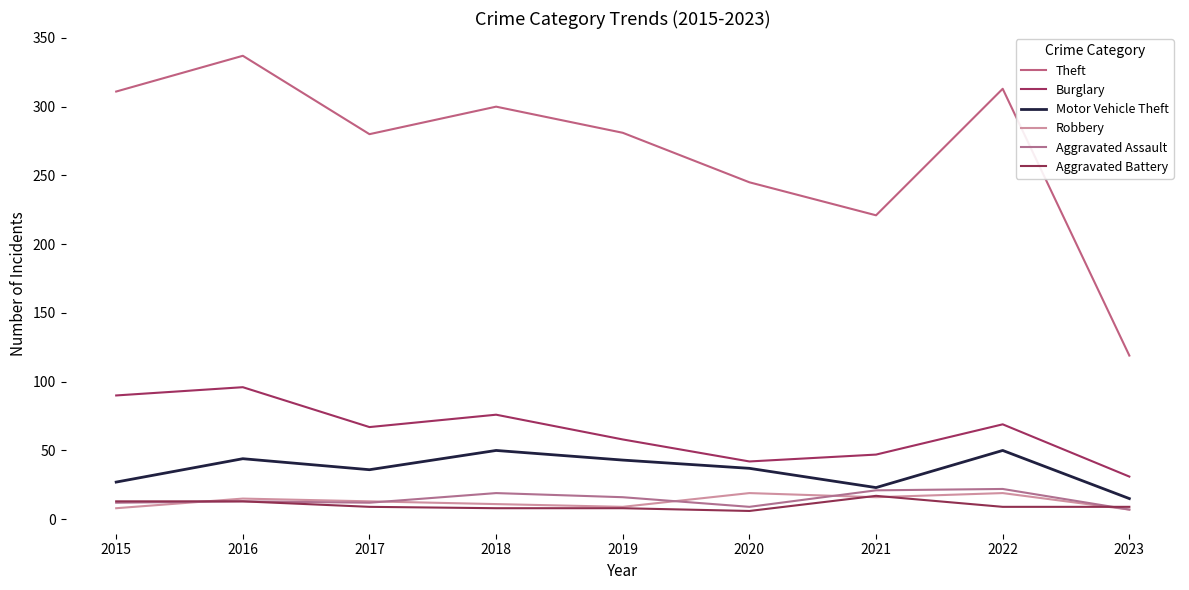

True or false: Robbery has more than 2 interior local peaks.

True